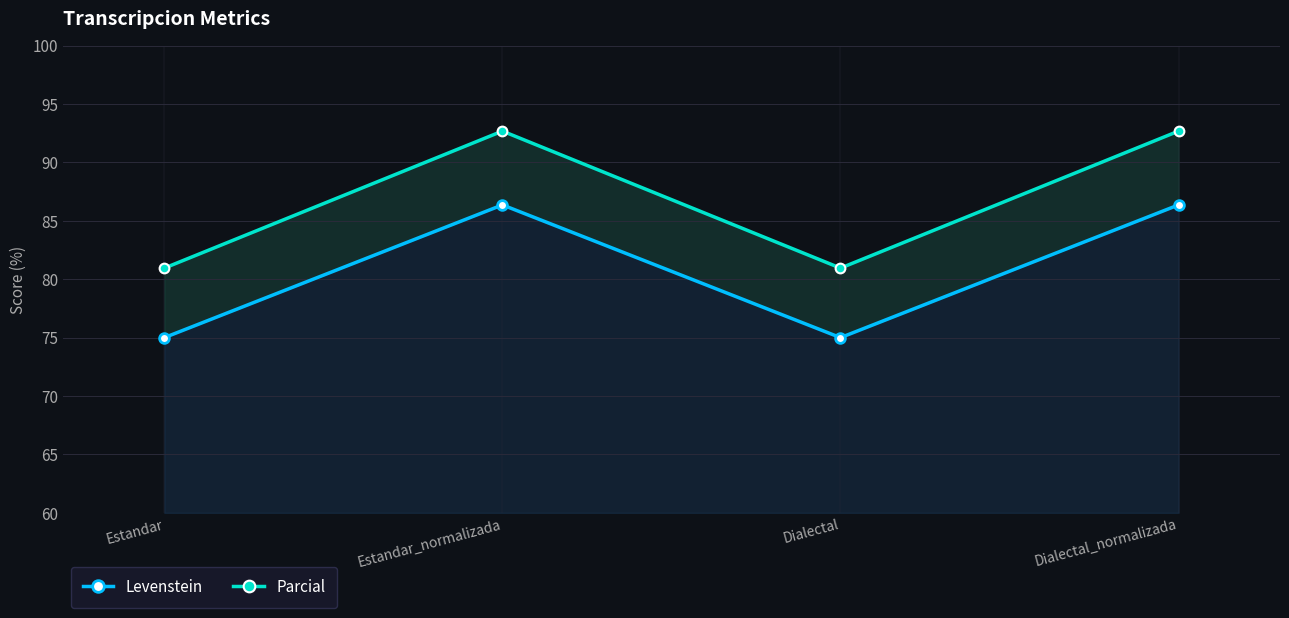

True or false: Parcial and Levenstein intersect in this chart.

False